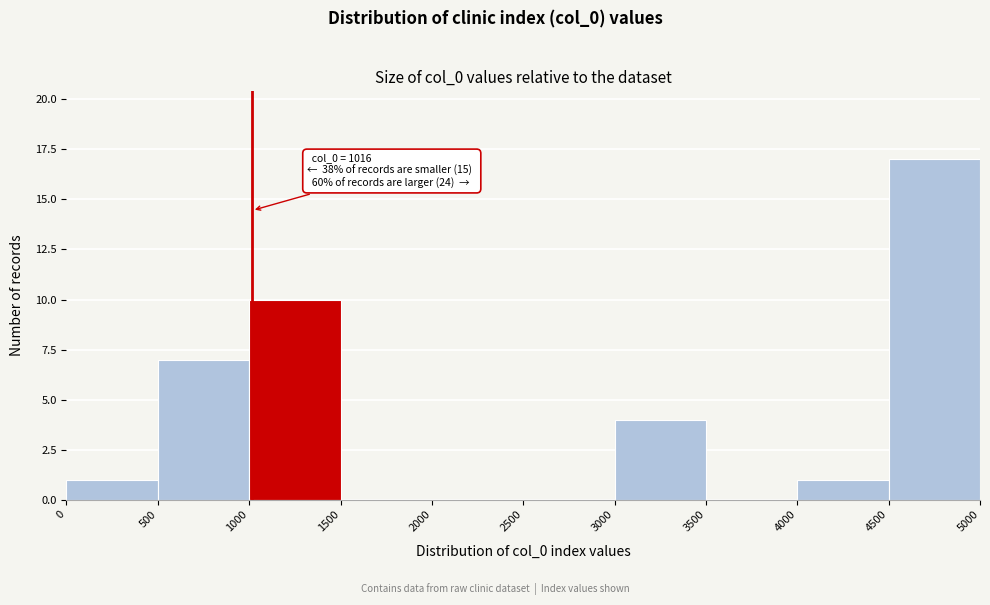

Over which range of the x-axis is the bar tallest?

4500 to 5000